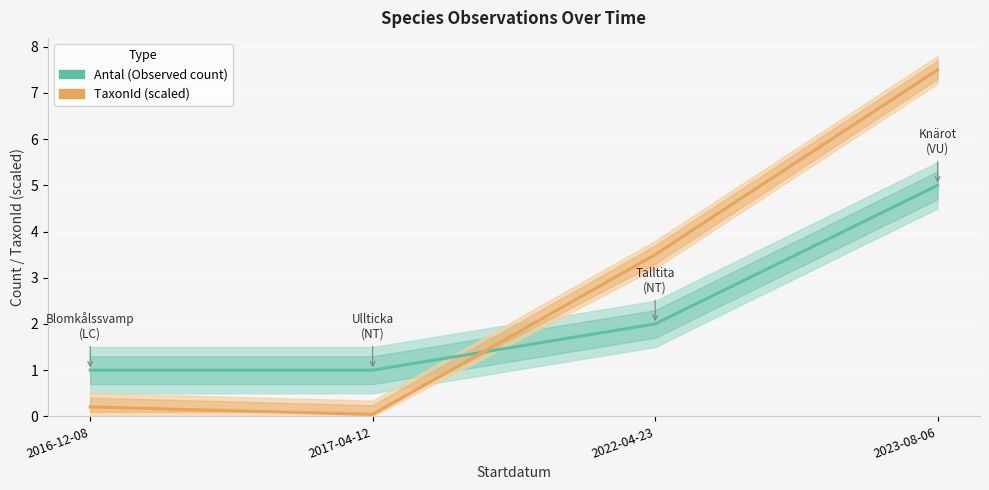

Between 2022-04-23 and 2023-08-06, which is larger?

2023-08-06